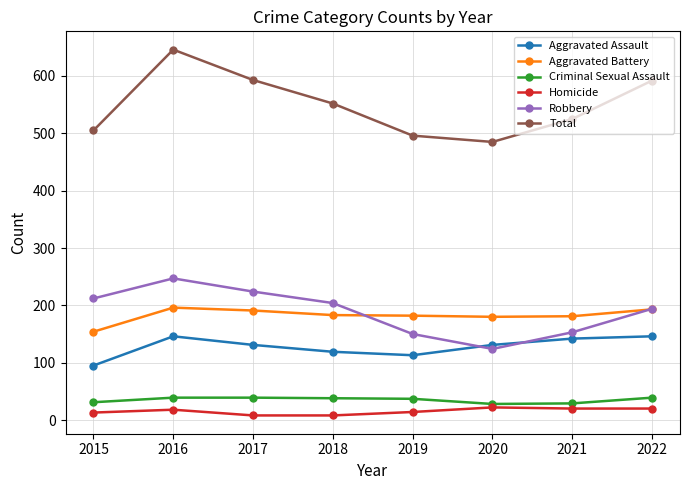

What is the spread (max minus min) of values at 2016?

628